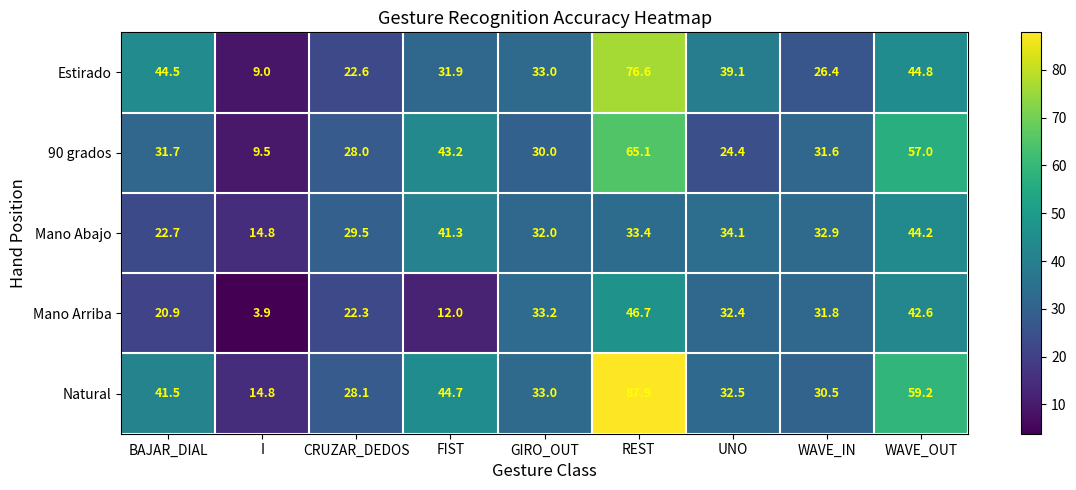

What is the sum of all Estirado values?

327.9